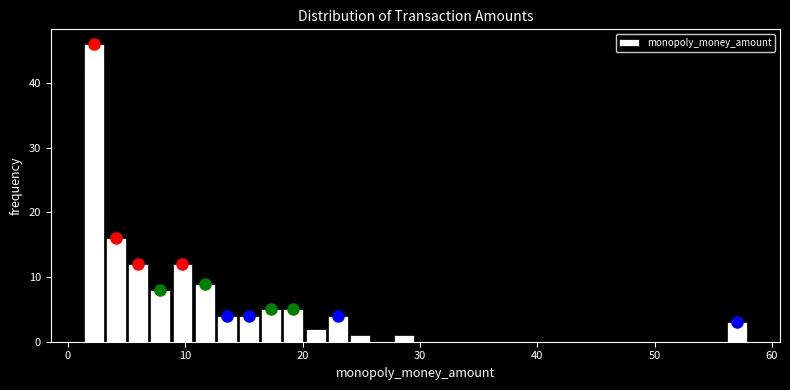

Around what value on the x-axis is the tallest bar? Give the approximate position of its centre, as read against the axis.

2